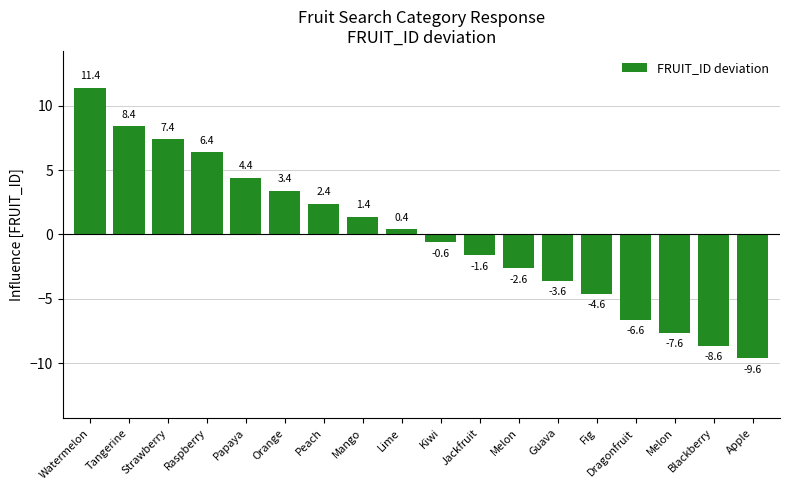

Reading left to right, what are all the values shown in this chart?

Watermelon=11.4	Tangerine=8.4	Strawberry=7.4	Raspberry=6.4	Papaya=4.4	Orange=3.4	Peach=2.4	Mango=1.4	Lime=0.4	Kiwi=-0.6	Jackfruit=-1.6	Melon=-2.6	Guava=-3.6	Fig=-4.6	Dragonfruit=-6.6	Melon=-7.6	Blackberry=-8.6	Apple=-9.6